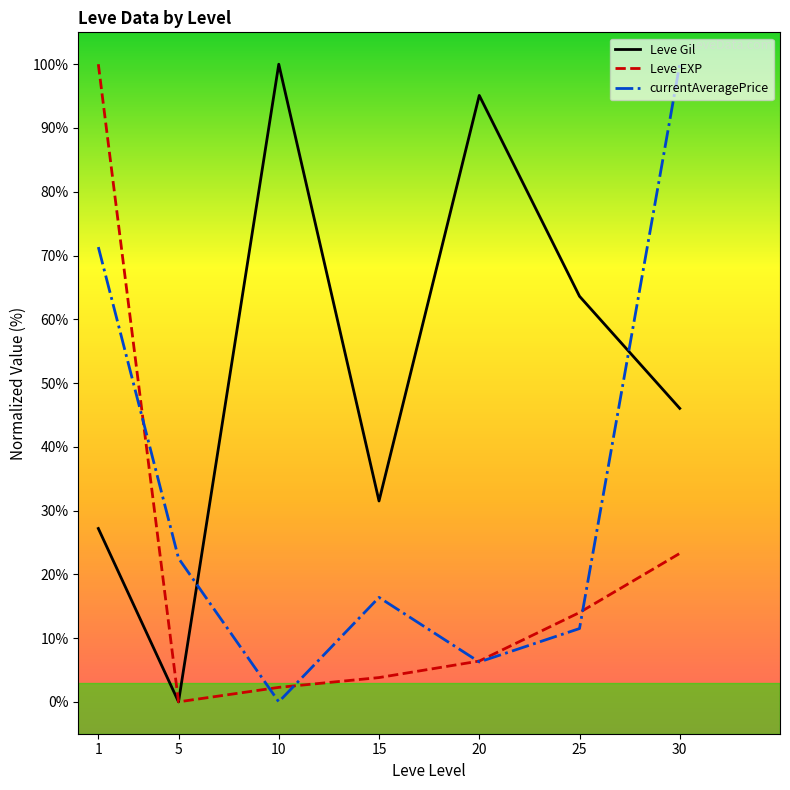

Where does the currentAveragePrice series first go above 16?

1